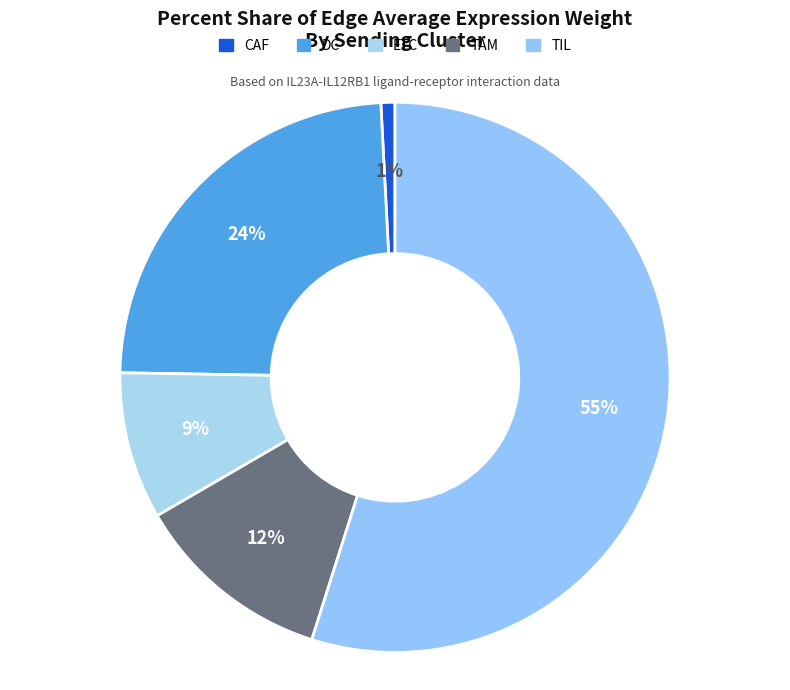

Which category accounts for the majority?

TIL